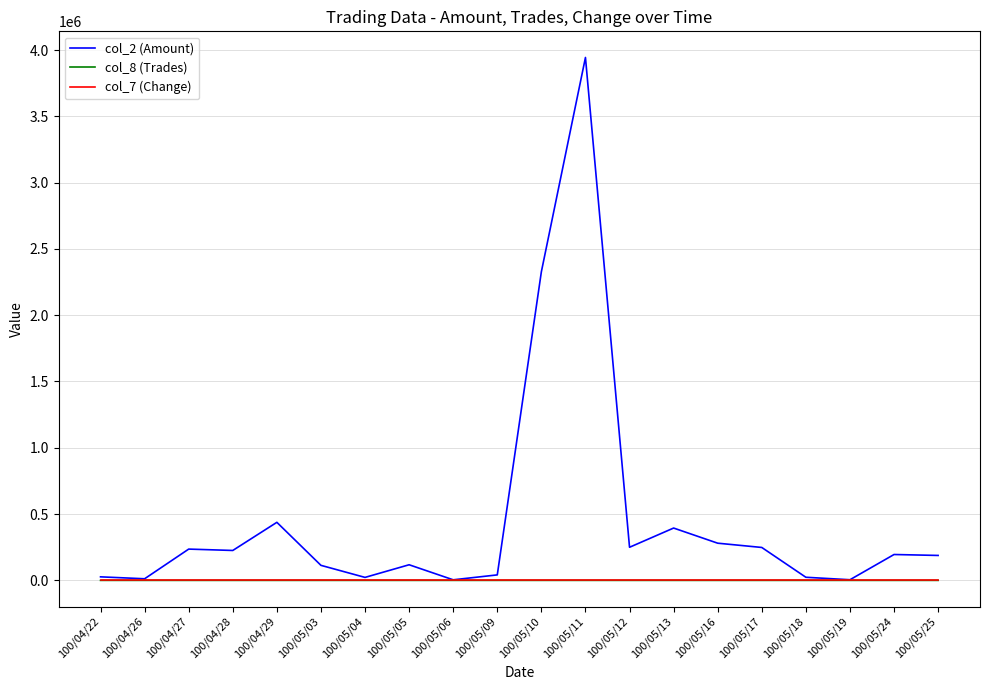

Which series has the largest range (max minus min)?

col_2 (Amount)